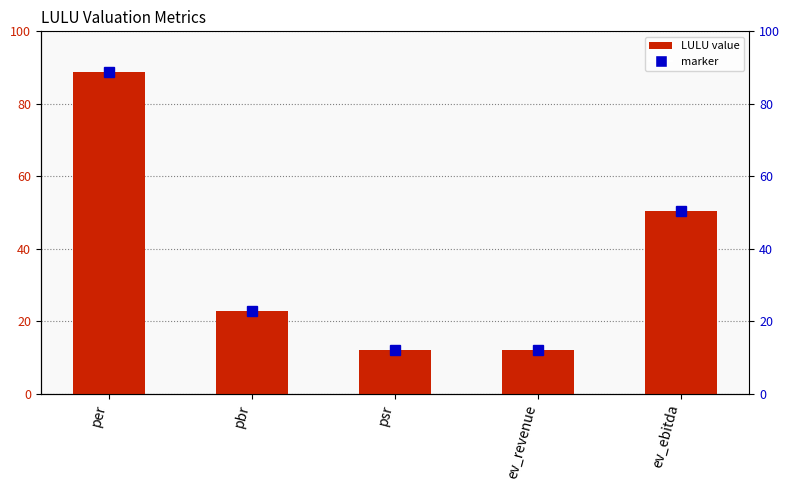

Rank the categories by value from highest to lowest.

per, ev_ebitda, pbr, ev_revenue, psr